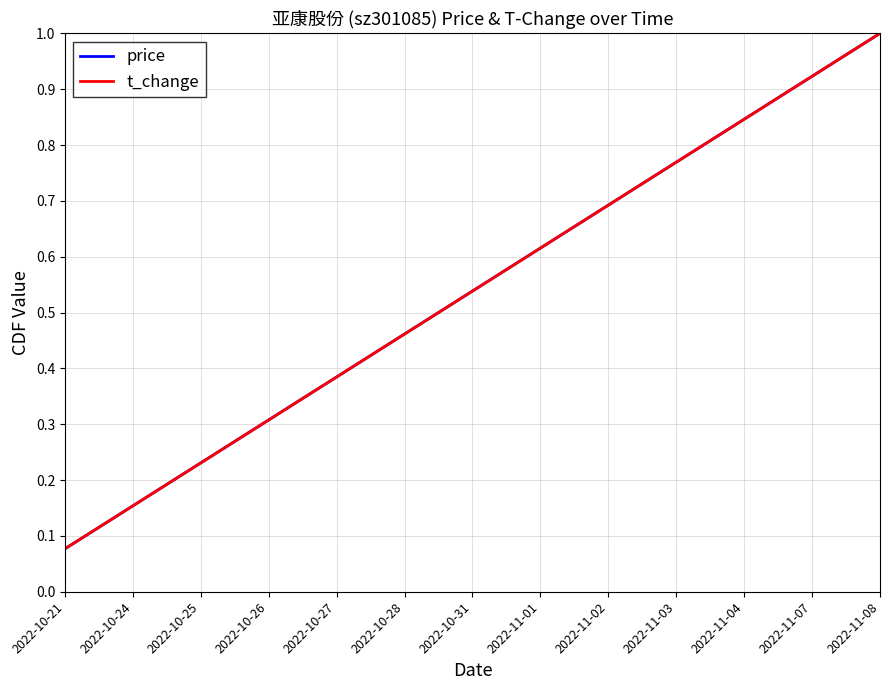

True or false: price and t_change intersect in this chart.

False